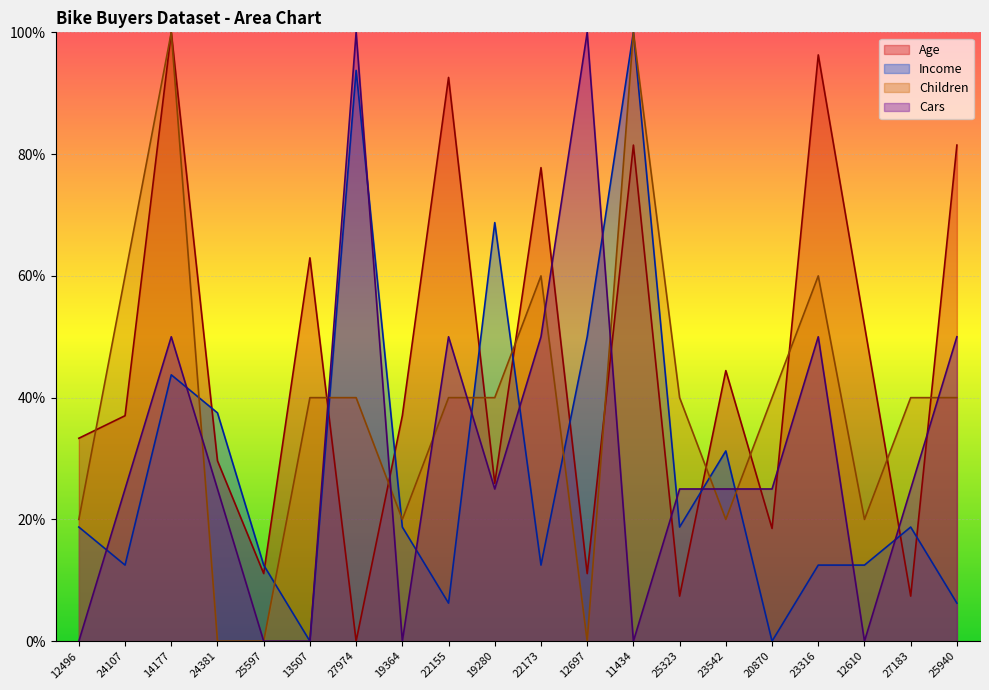

Reading right to left, extract all data points from this chart.

Age: 25940=81.5	27183=7.4	12610=51.9	23316=96.3	20870=18.5	23542=44.4	25323=7.4	11434=81.5	12697=11.1	22173=77.8	19280=25.9	22155=92.6	19364=37.0	27974=0.0	13507=63.0	25597=11.1	24381=29.6	14177=100.0	24107=37.0	12496=33.3
Income: 25940=6.2	27183=18.8	12610=12.5	23316=12.5	20870=0.0	23542=31.2	25323=18.8	11434=100.0	12697=50.0	22173=12.5	19280=68.8	22155=6.2	19364=18.8	27974=93.8	13507=0.0	25597=12.5	24381=37.5	14177=43.8	24107=12.5	12496=18.8
Children: 25940=40.0	27183=40.0	12610=20.0	23316=60.0	20870=40.0	23542=20.0	25323=40.0	11434=100.0	12697=0.0	22173=60.0	19280=40.0	22155=40.0	19364=20.0	27974=40.0	13507=40.0	25597=0.0	24381=0.0	14177=100.0	24107=60.0	12496=20.0
Cars: 25940=50.0	27183=25.0	12610=0.0	23316=50.0	20870=25.0	23542=25.0	25323=25.0	11434=0.0	12697=100.0	22173=50.0	19280=25.0	22155=50.0	19364=0.0	27974=100.0	13507=0.0	25597=0.0	24381=25.0	14177=50.0	24107=25.0	12496=0.0